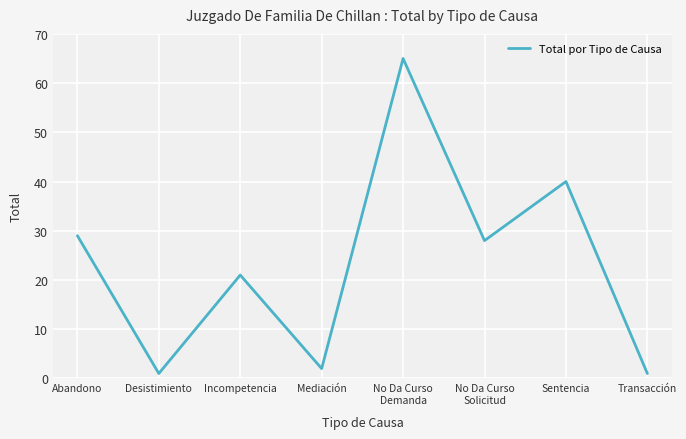

Reading left to right, transcribe all the data shown in this chart.

Abandono=29	Desistimiento=1	Incompetencia=21	Mediación=2	No Da Curso
Demanda=65	No Da Curso
Solicitud=28	Sentencia=40	Transacción=1